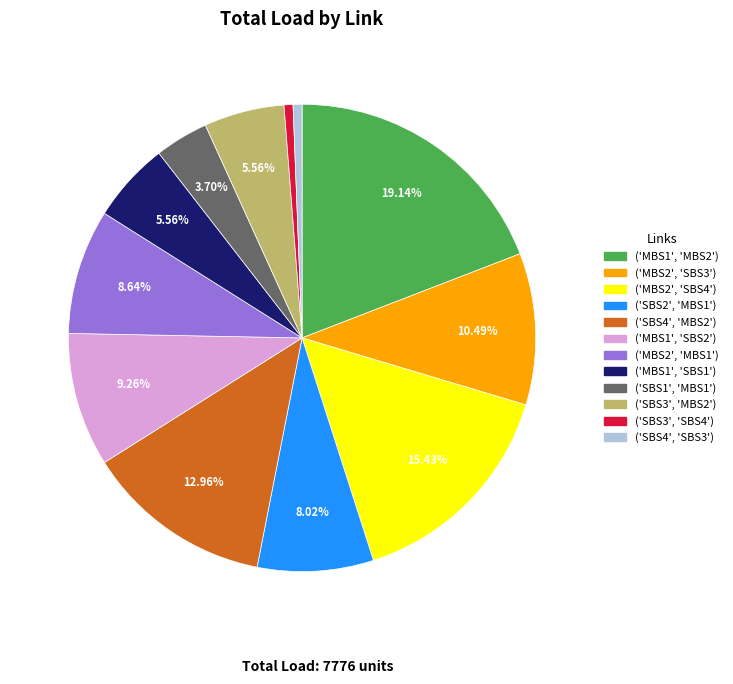

What percentage is the ('SBS2', 'MBS1') slice, to the nearest percent?

8%